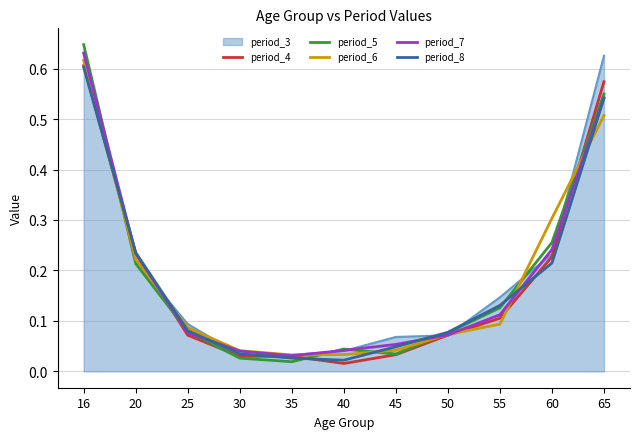

At which category is the sum across all series the highest?

16